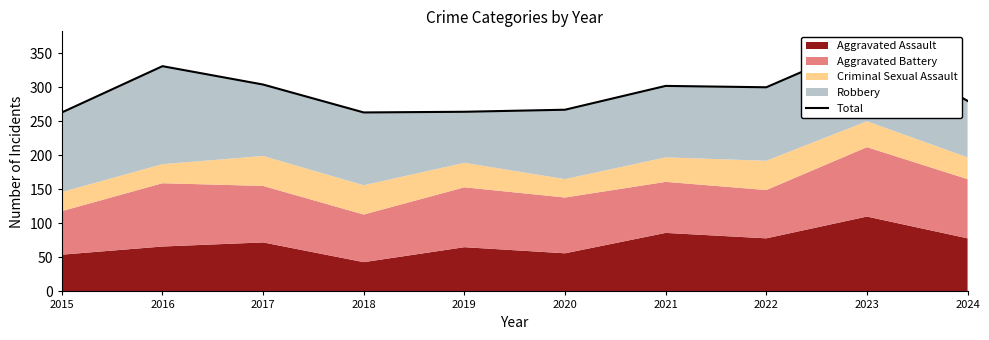

Rank the categories by value from lowest to highest.

2015, 2018, 2019, 2020, 2024, 2022, 2021, 2017, 2016, 2023